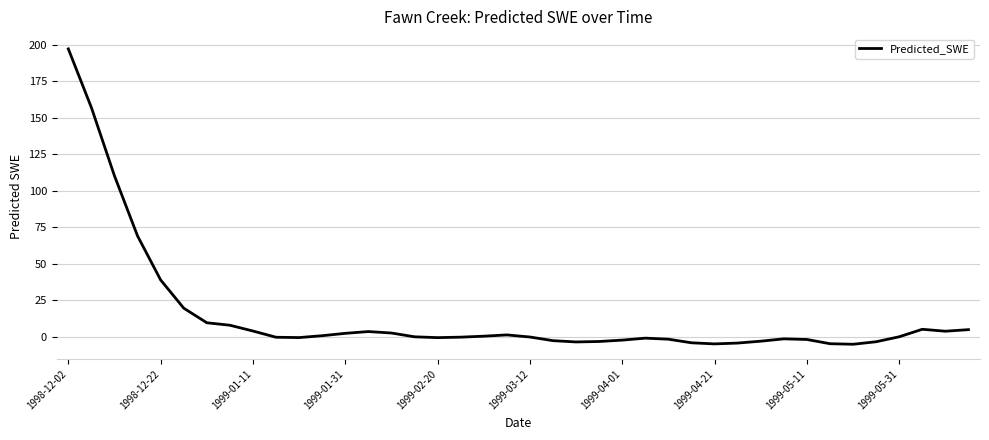

What is the difference between the maximum and minimum values?

202.2